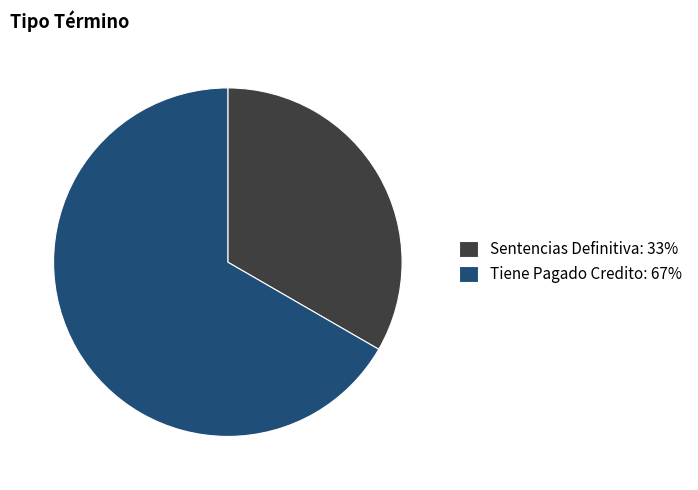

Is the sum of Sentencias Definitiva: 33% and Tiene Pagado Credito: 67% greater than half?

Yes